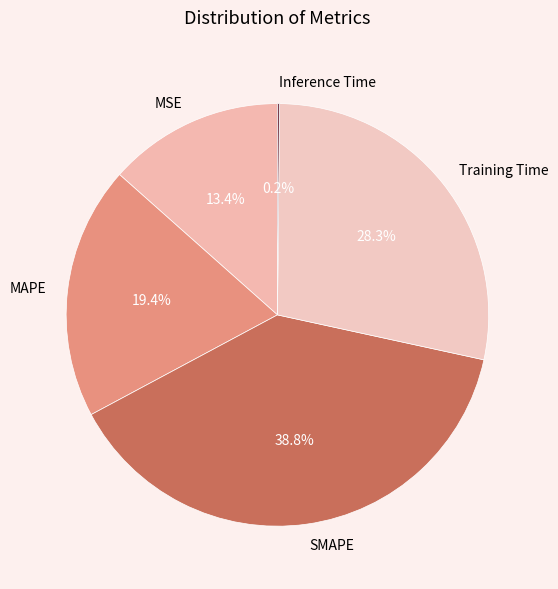

Which category has the biggest portion of the pie?

SMAPE